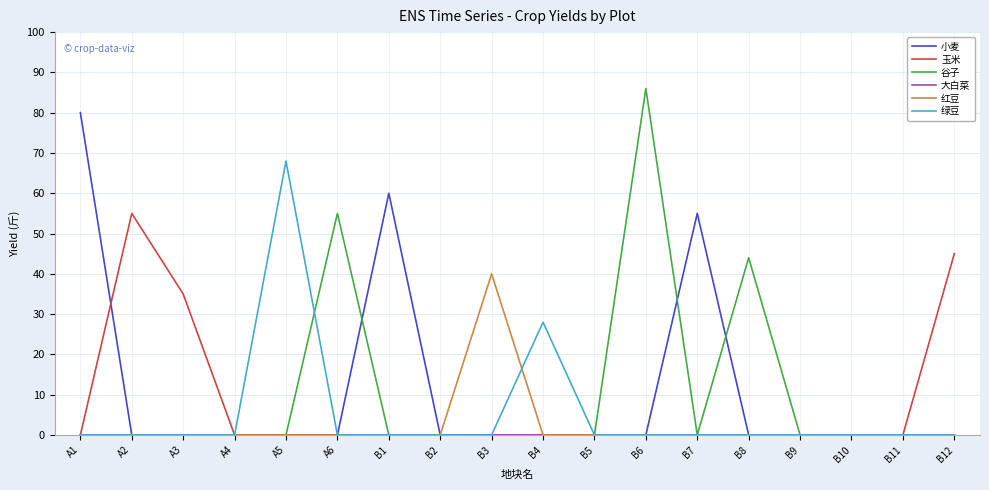

At which label is 玉米 closest to 27?

A3